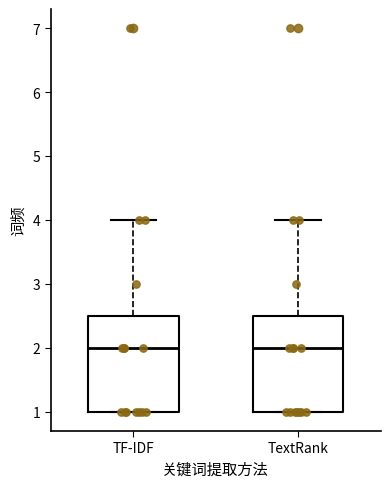

Reading left to right, transcribe this box plot: for each box, give where its median line is, the range the box spans, and where its two whiskers end, as read against the y-axis. The values are not printed on the chart, so give them approximately, as read against the axis.

TF-IDF: median 2.0, box 1.0 to 2.5, whiskers 1.0 to 4.0
TextRank: median 2.0, box 1.0 to 2.5, whiskers 1.0 to 4.0